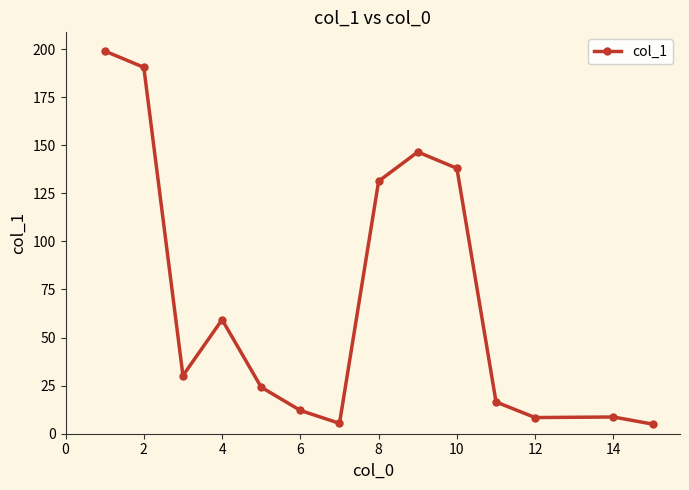

What is the average value?

69.7